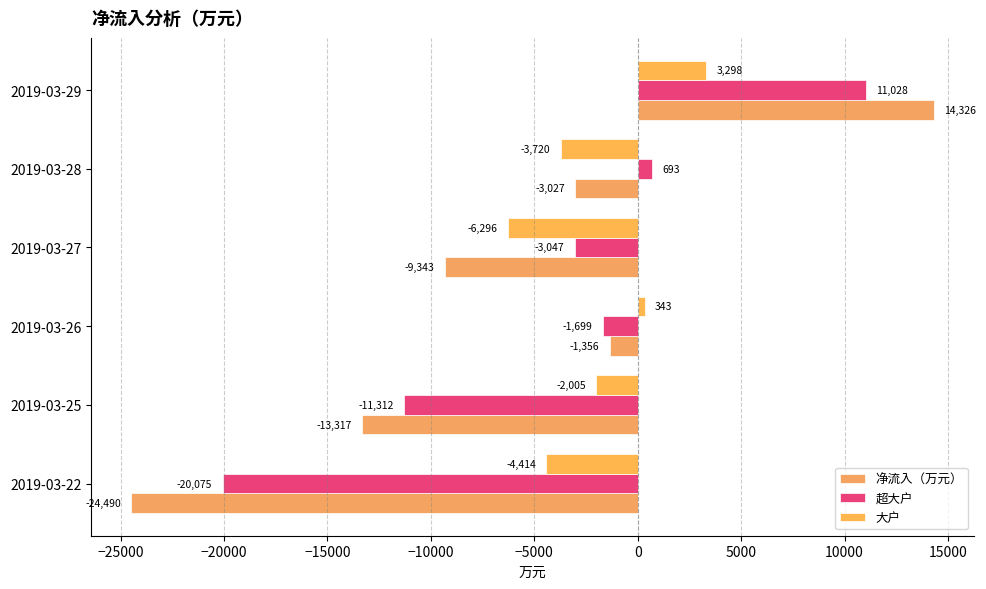

What is the difference between the maximum and minimum values in the 大户 series?

9593.5